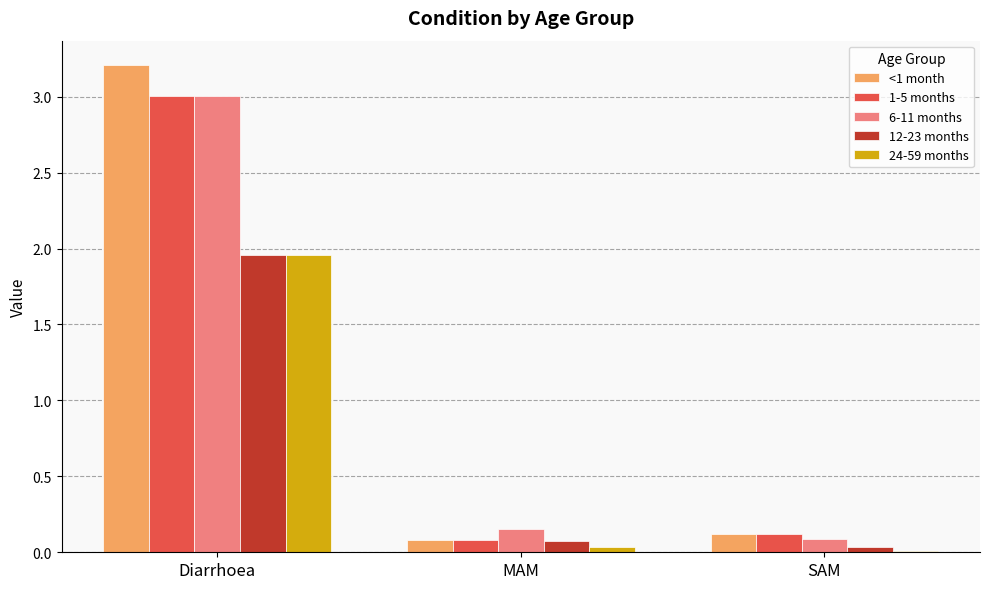

At how many categories does at least one series exceed 2?

1